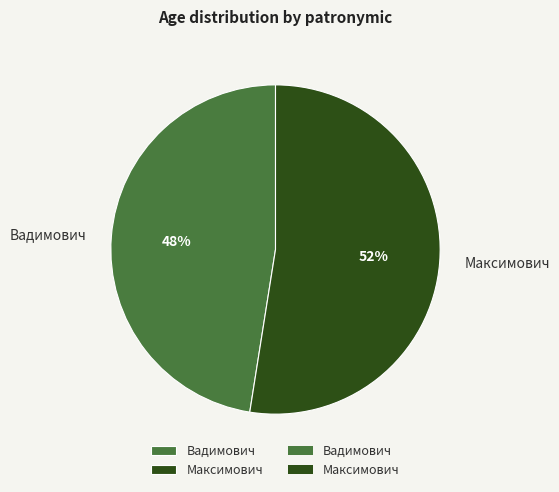

Do Максимович and Вадимович together represent more than half of the pie?

Yes